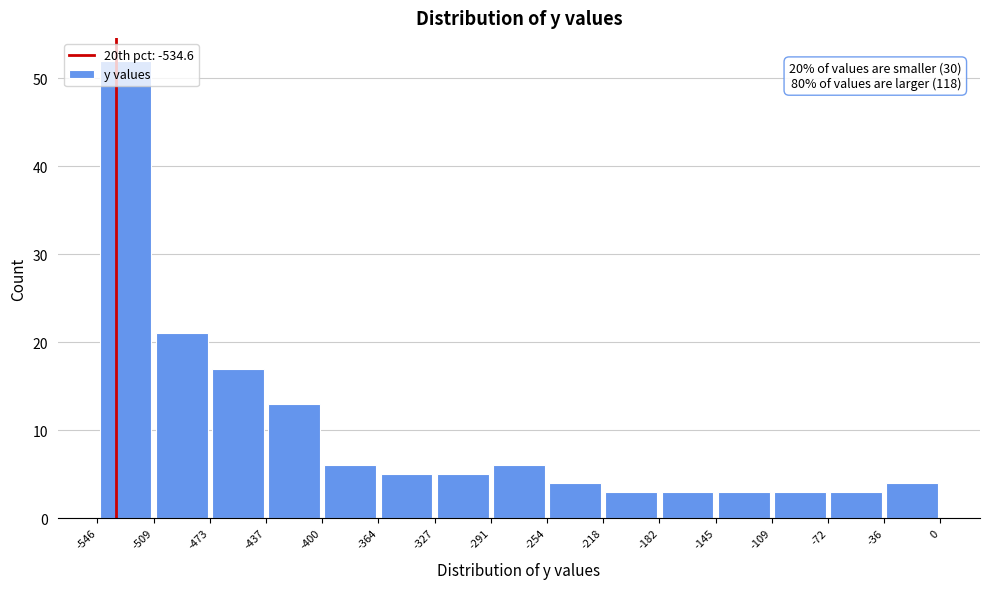

Which range on the x-axis has the tallest bar?

-546 to -509